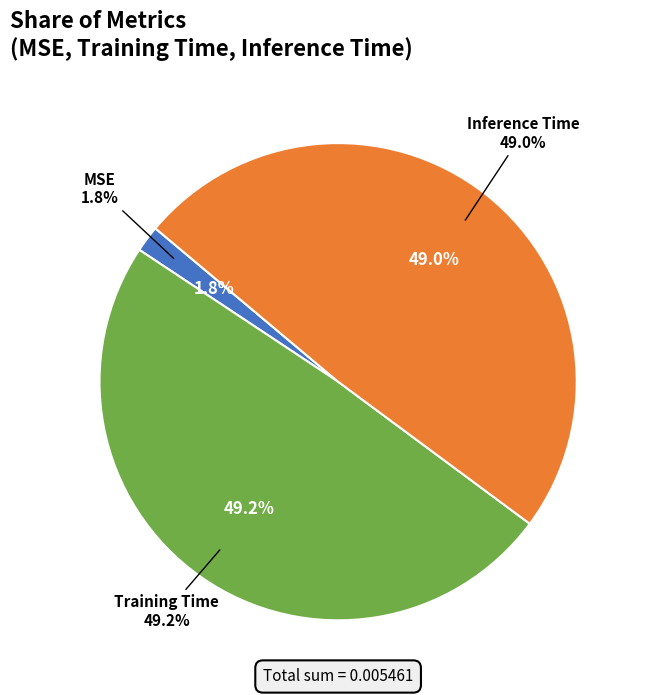

Which slice is the largest?

Training Time